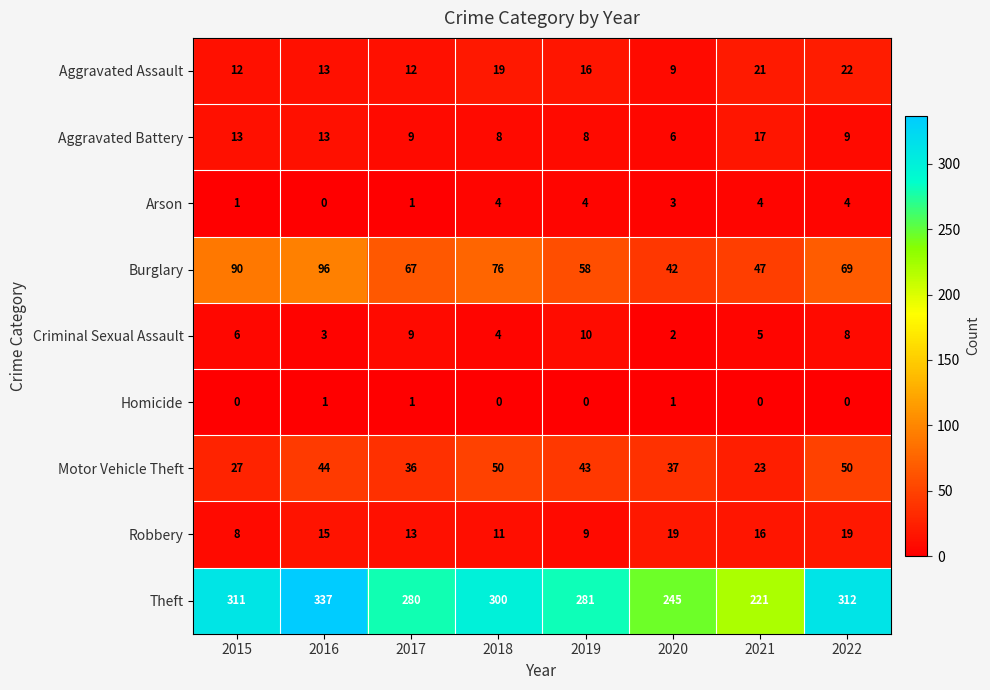

Which series has the largest total across all categories?

Theft